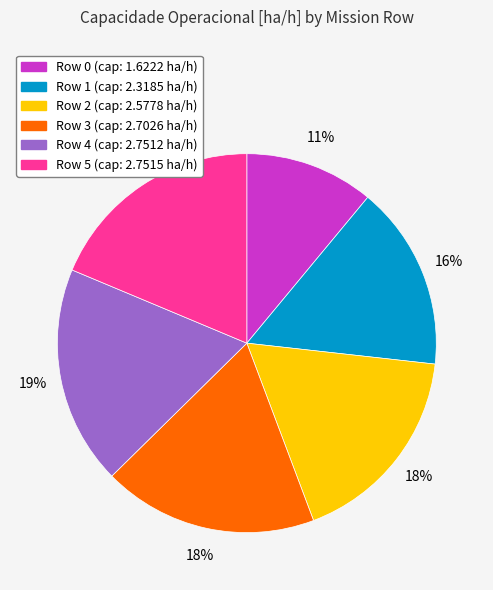

The Row 3 slice represents 12% of the pie. True or false?

False